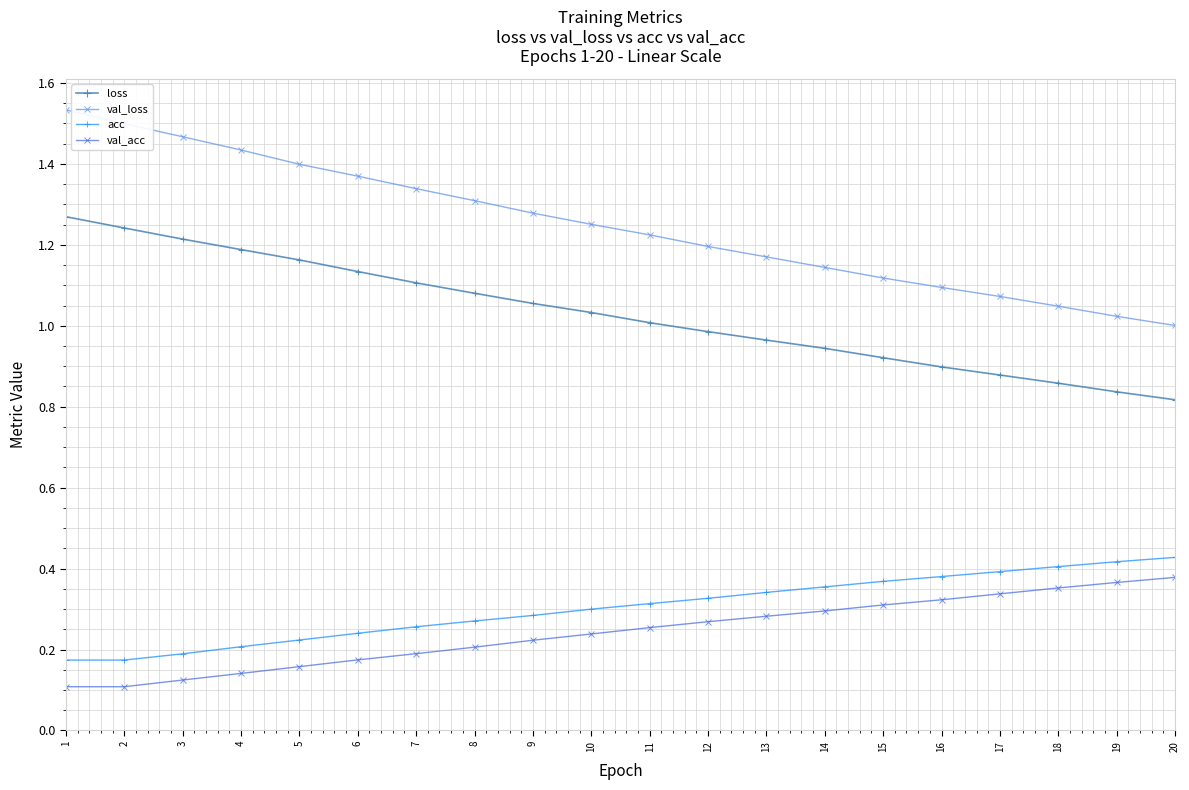

True or false: val_acc and acc intersect in this chart.

False